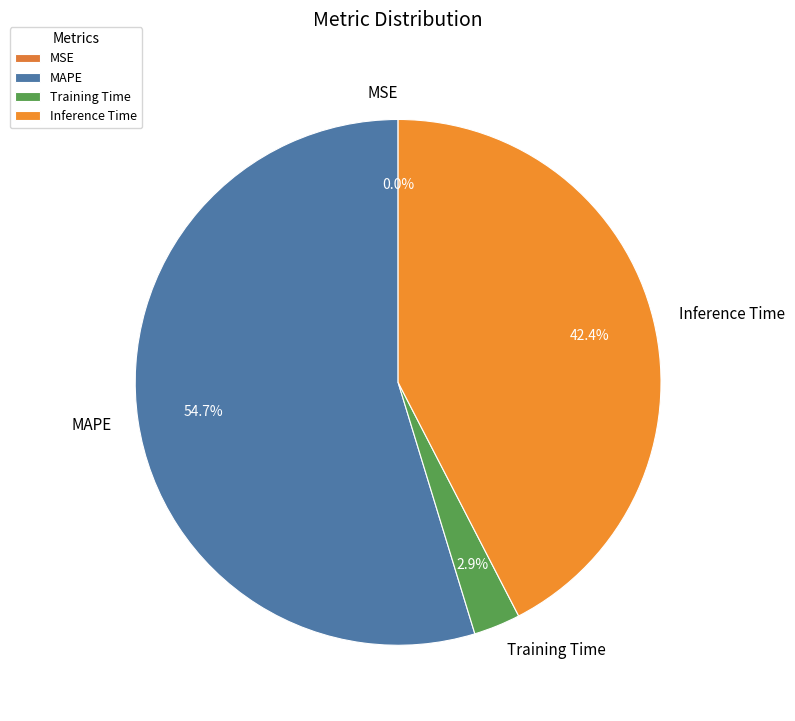

What is the majority slice?

MAPE